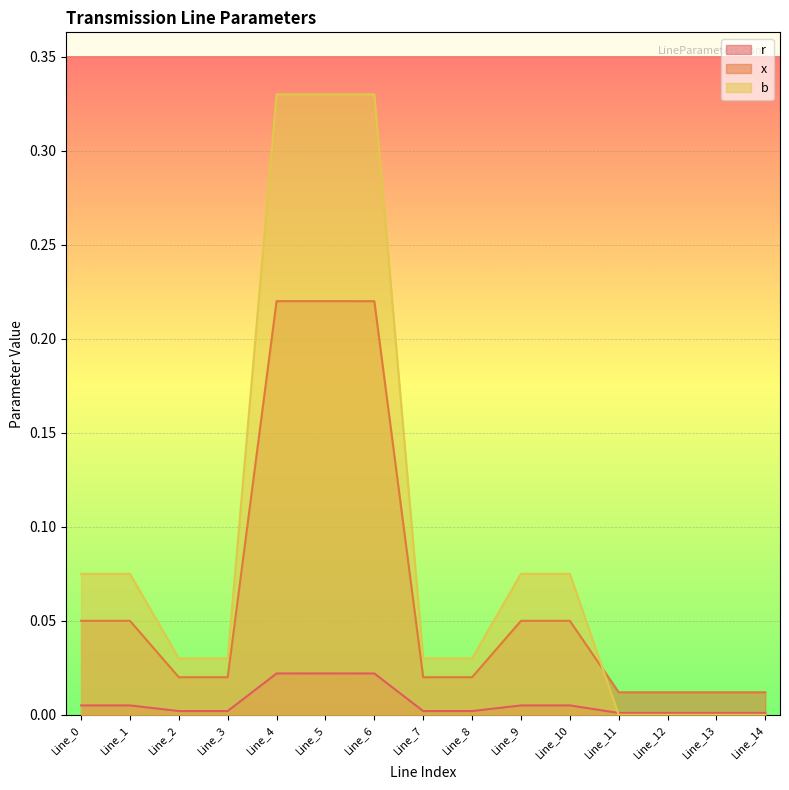

How many lines are shown in the chart?

3